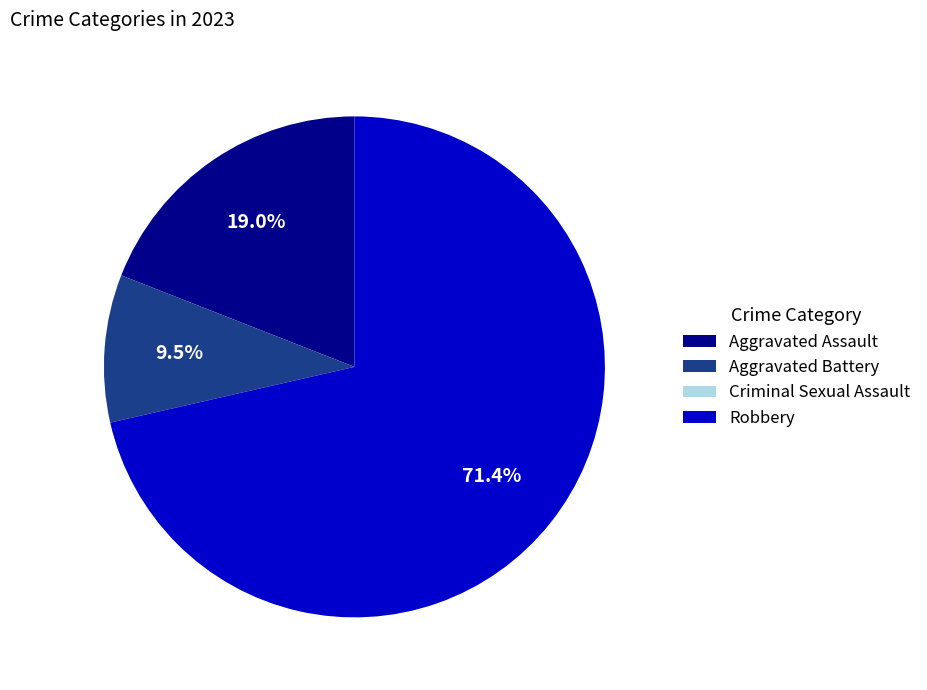

Which category has the biggest portion of the pie?

Robbery